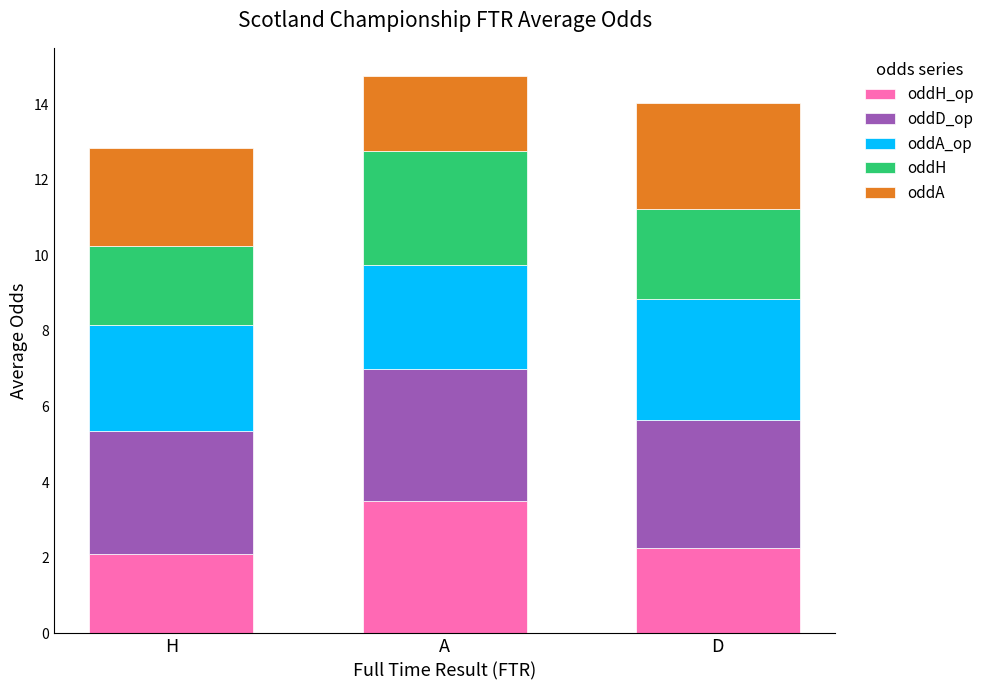

At H, list the series in order from smallest to largest.

oddH, oddH_op, oddA, oddA_op, oddD_op